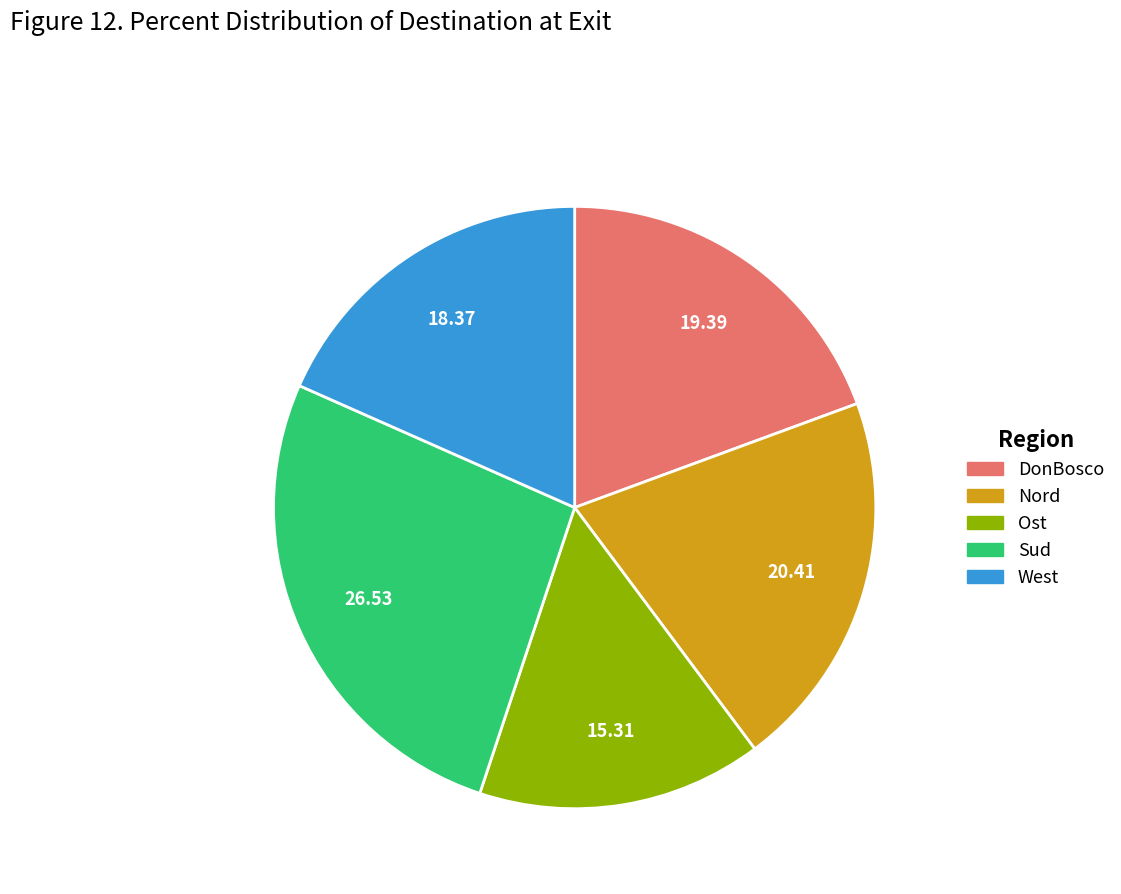

Approximately how many times larger is the value at West compared to Nord?

0.9